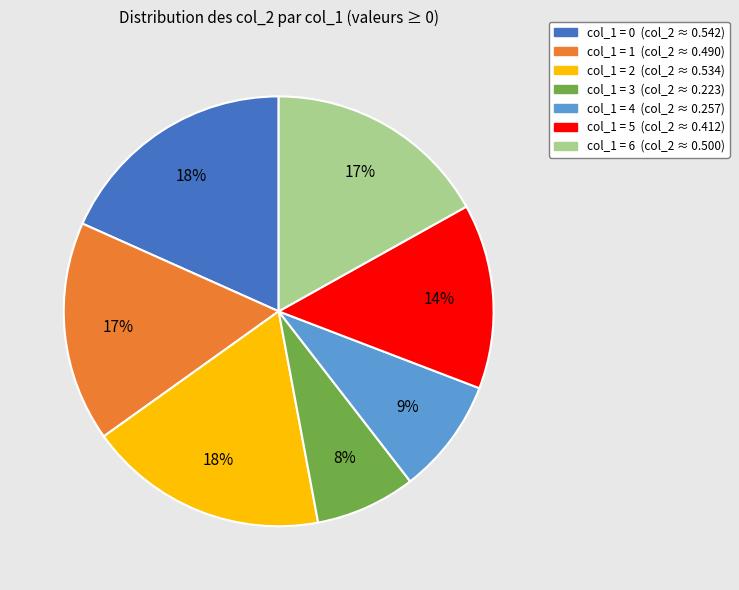

Is there a majority slice in this chart?

No